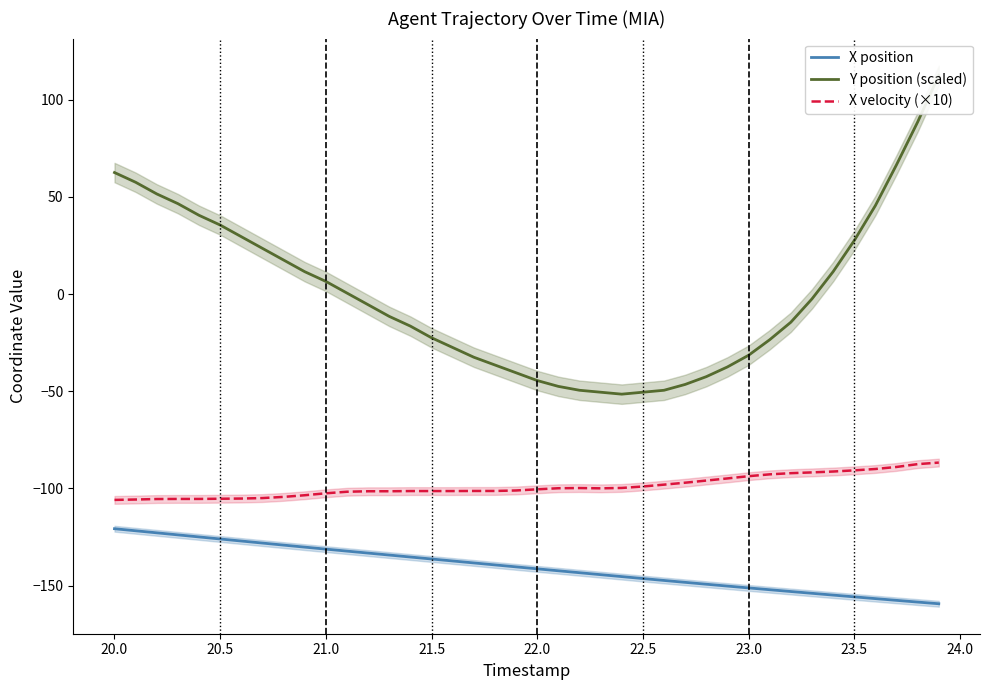

True or false: Y position (scaled) has more than 1 interior local peaks.

False